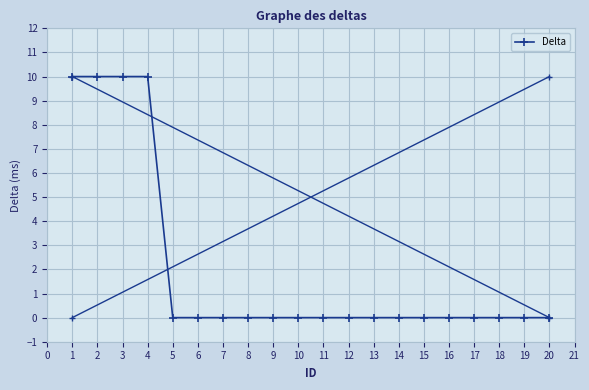

What is the maximum value shown in the chart?

10